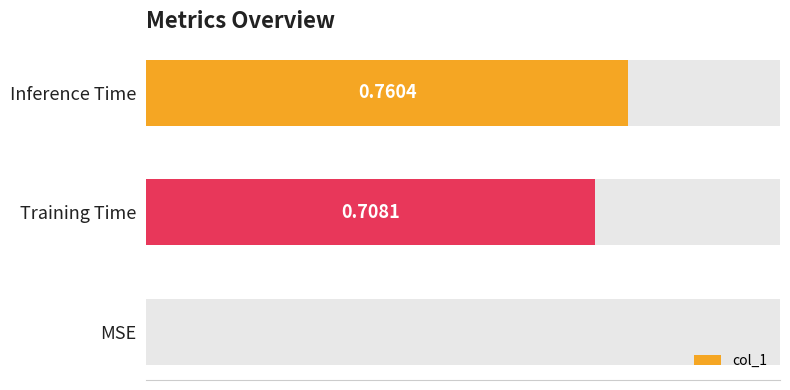

Count the number of values greater than 0.

2